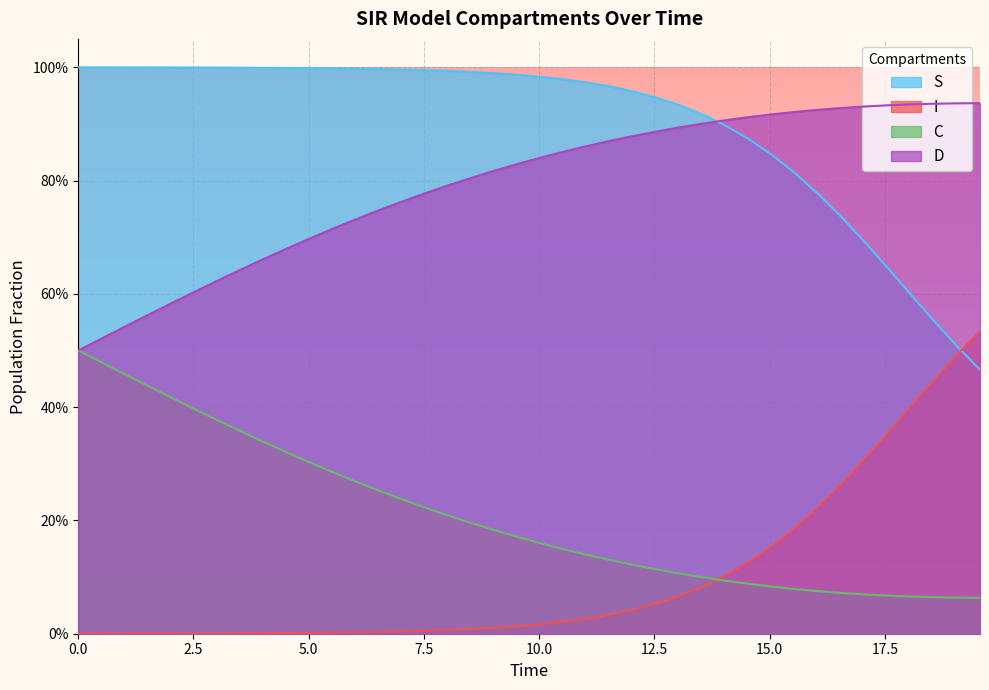

What is the average value of the S series?

0.9